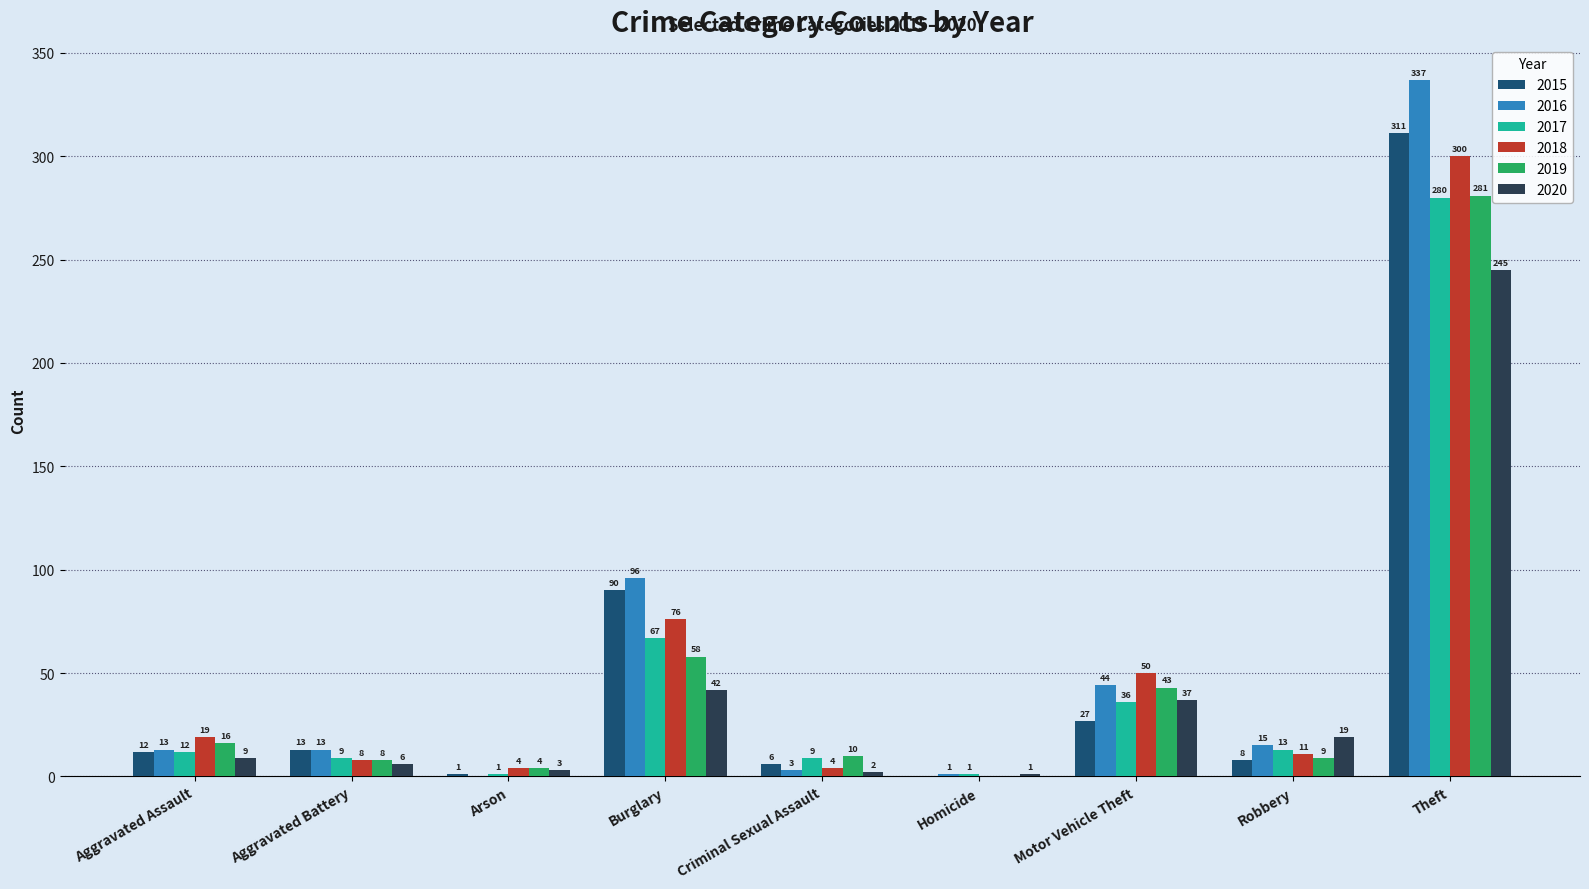

What is the sum of all 2016 values?

522